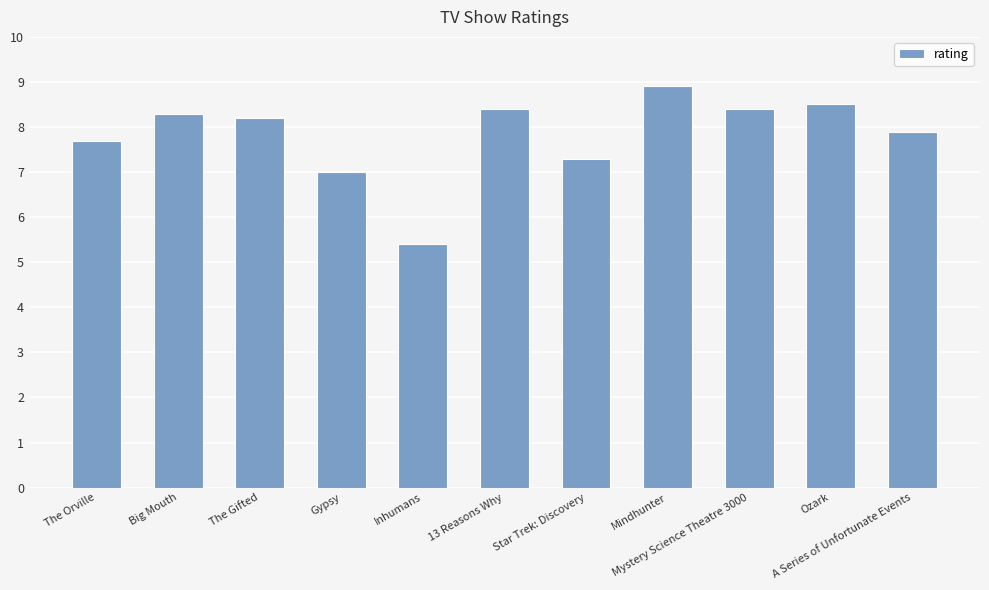

What is the label of the 8th bar from the left?

Mindhunter